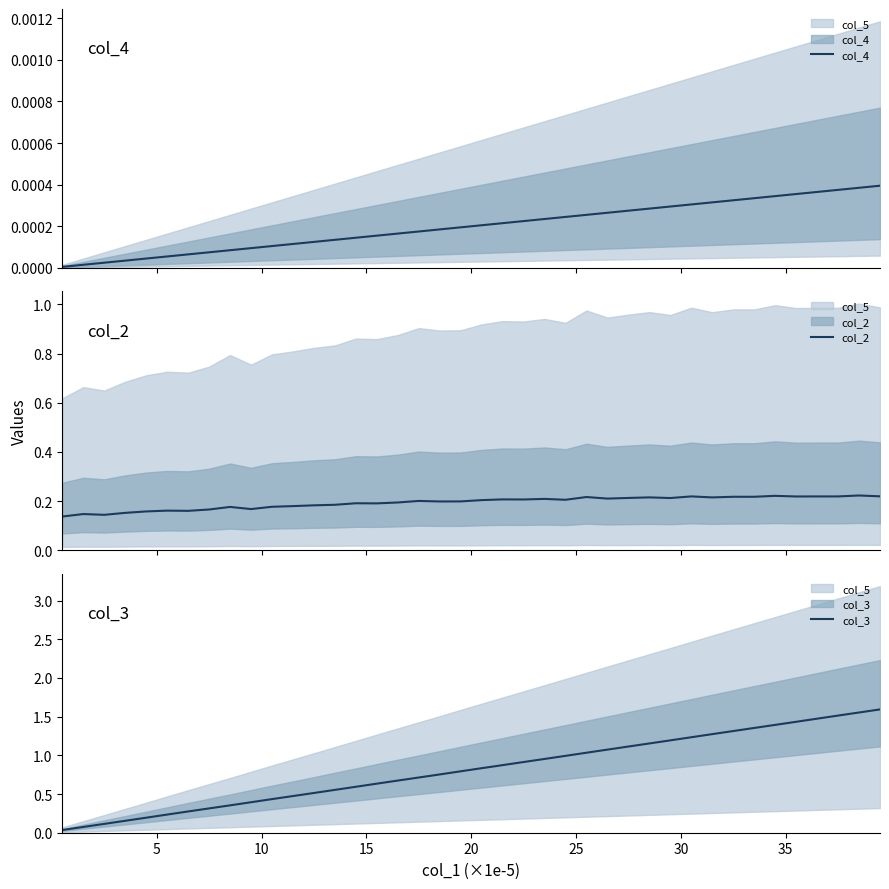

How many lines are shown in the chart?

3